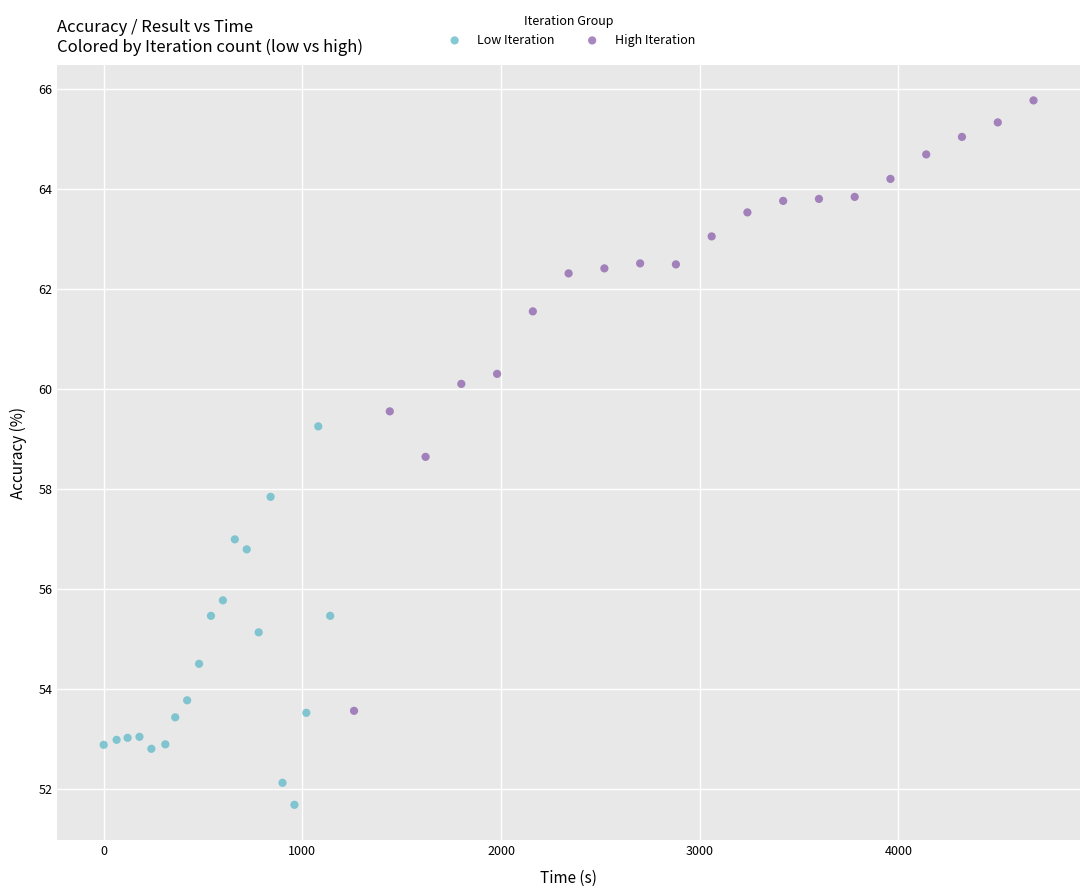

Which series contains the lowest Y value?

Low Iteration